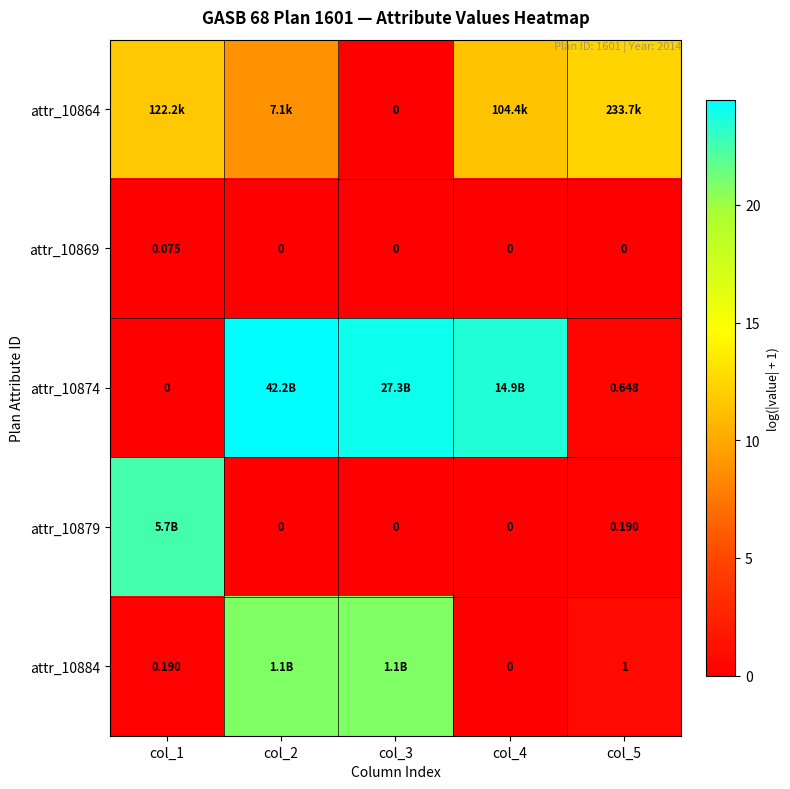

How many values in attr_10869 are above zero?

1